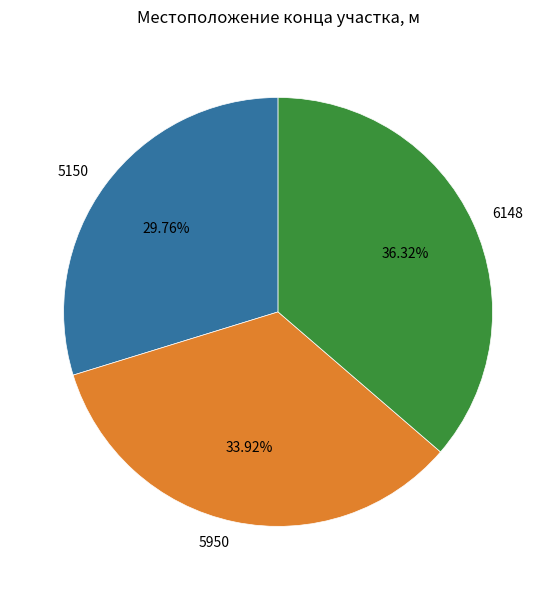

Is there a majority slice in this chart?

No